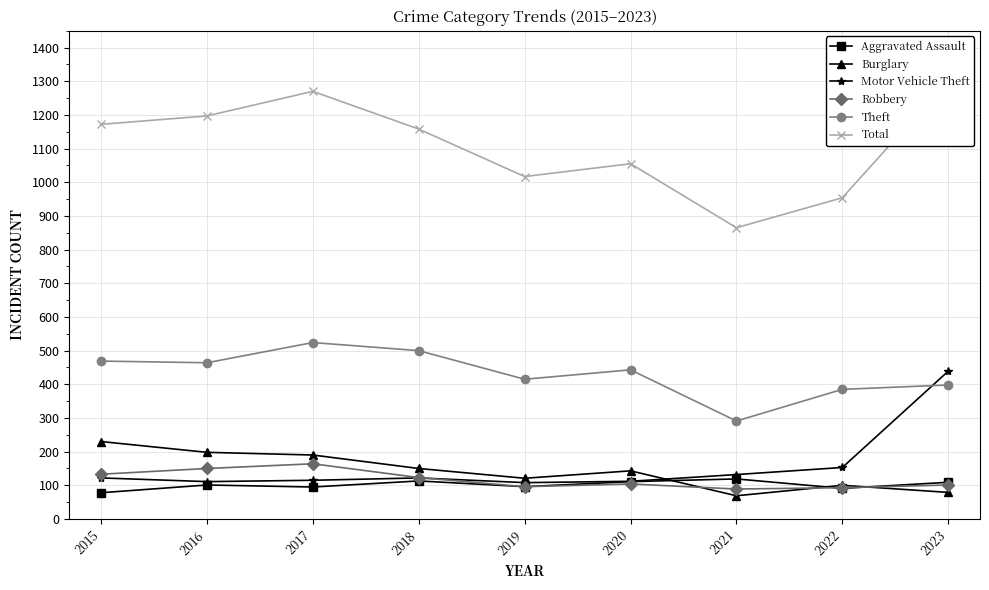

At which label does Motor Vehicle Theft reach its minimum?

2019